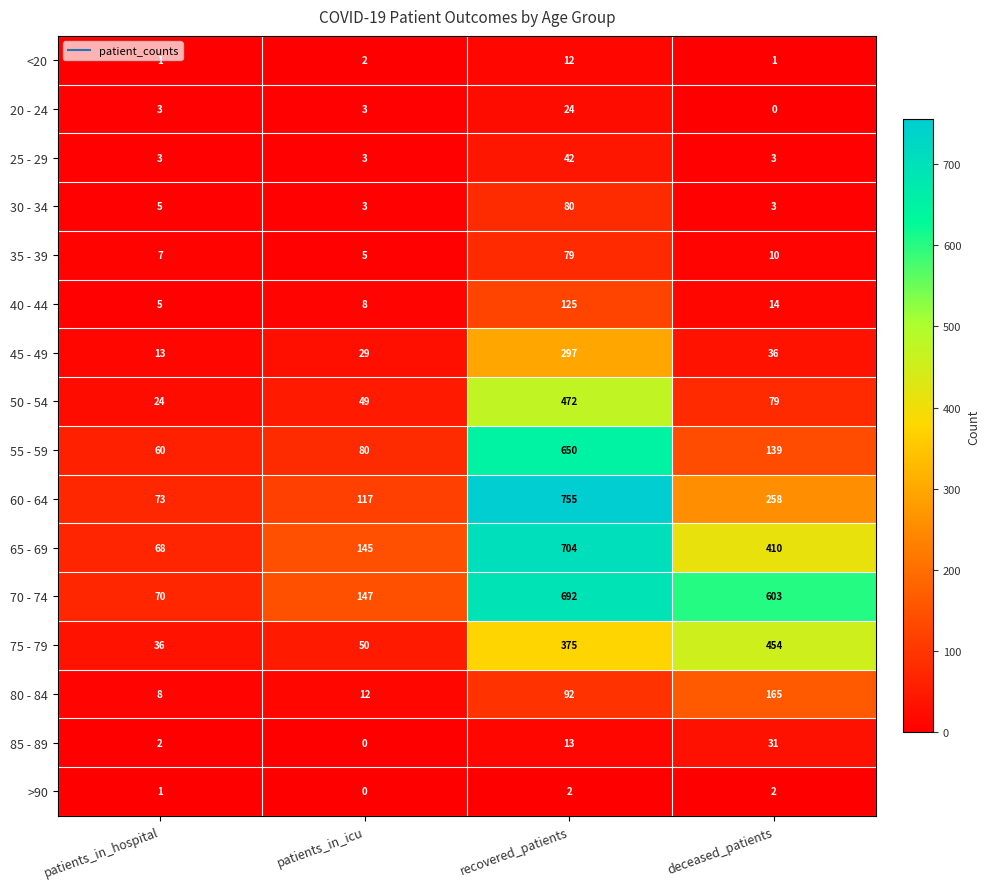

What value does the 35 - 39 series have at deceased_patients?

10